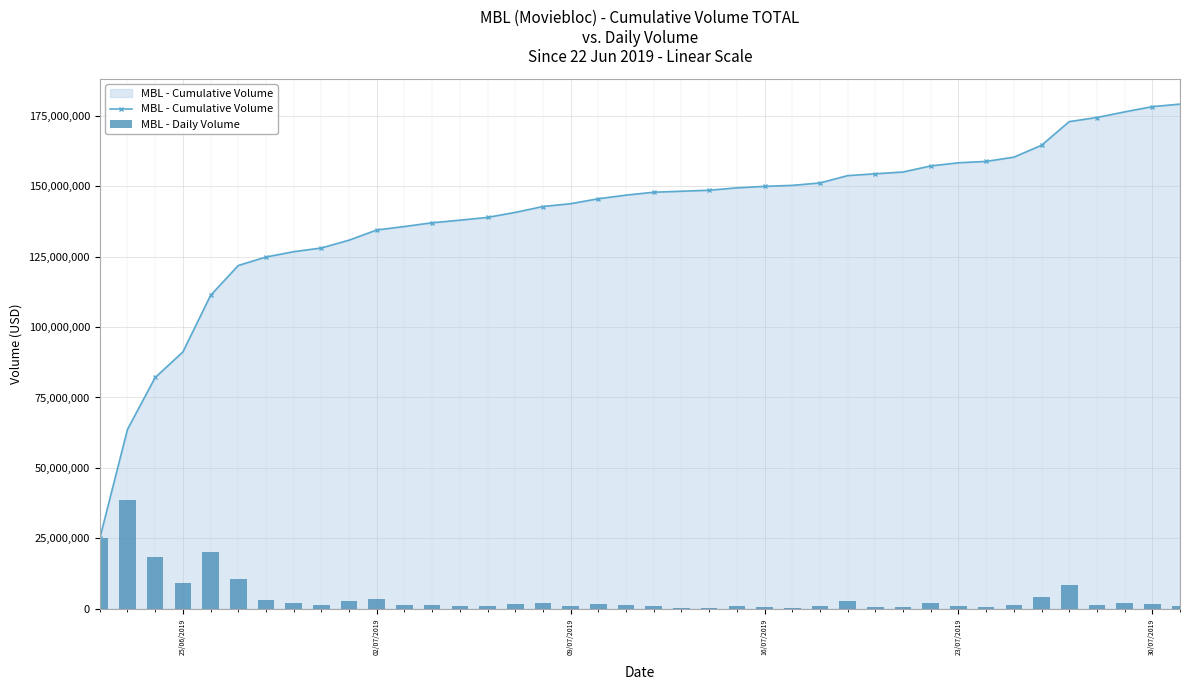

Reading left to right, what are all the values shown in this chart?

MBL - Cumulative Volume: 24977884.1	63690952.8	82088828.8	91160413.6	111238246.6	121838472.3	124846967.2	126737656.5	128059387.5	130829802.6	134441499.6	135675588.0	137004024.0	137921557.4	138906464.5	140681308.2	142769156.7	143777503.8	145523614.9	146816510.3	147843397.7	148196905.8	148550394.3	149398632.6	149928266.8	150278875.3	151126455.7	153733115.0	154390857.5	155022953.7	157173843.8	158292281.6	158787397.7	160283972.3	164495668.3	172909800.3	174364021.2	176354177.3	178213793.0	179121139.4
MBL - Daily Volume: 24977884.1	38713068.6	18397876.1	9071584.8	20077833.0	10600225.6	3008495.0	1890689.3	1321731.0	2770415.1	3611697.0	1234088.3	1328436.1	917533.4	984907.1	1774843.7	2087848.5	1008347.1	1746111.1	1292895.4	1026887.4	353508.1	353488.5	848238.3	529634.2	350608.5	847580.4	2606659.3	657742.5	632096.2	2150890.1	1118437.8	495116.1	1496574.6	4211696.0	8414132.1	1454220.9	1990156.1	1859615.7	907346.4